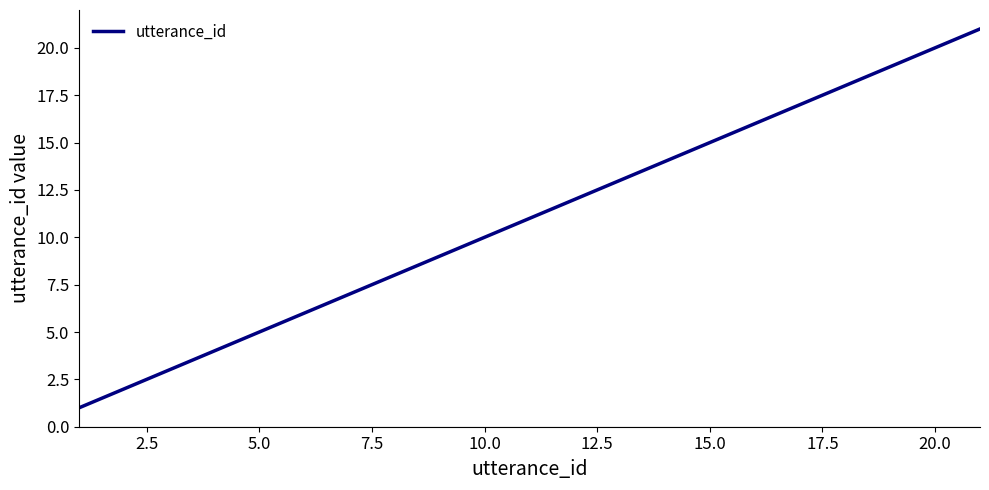

What is the minimum value shown in the chart?

1